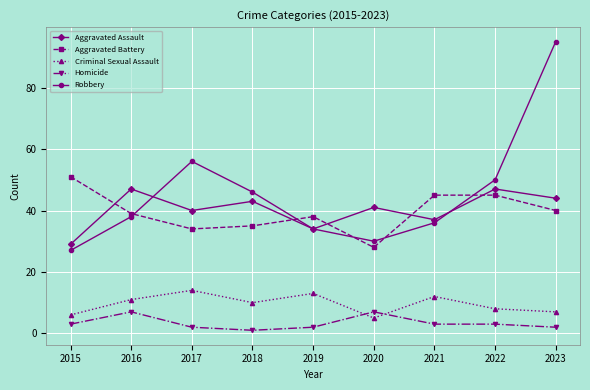

The value of Homicide at 2015 is 3. True or false?

True